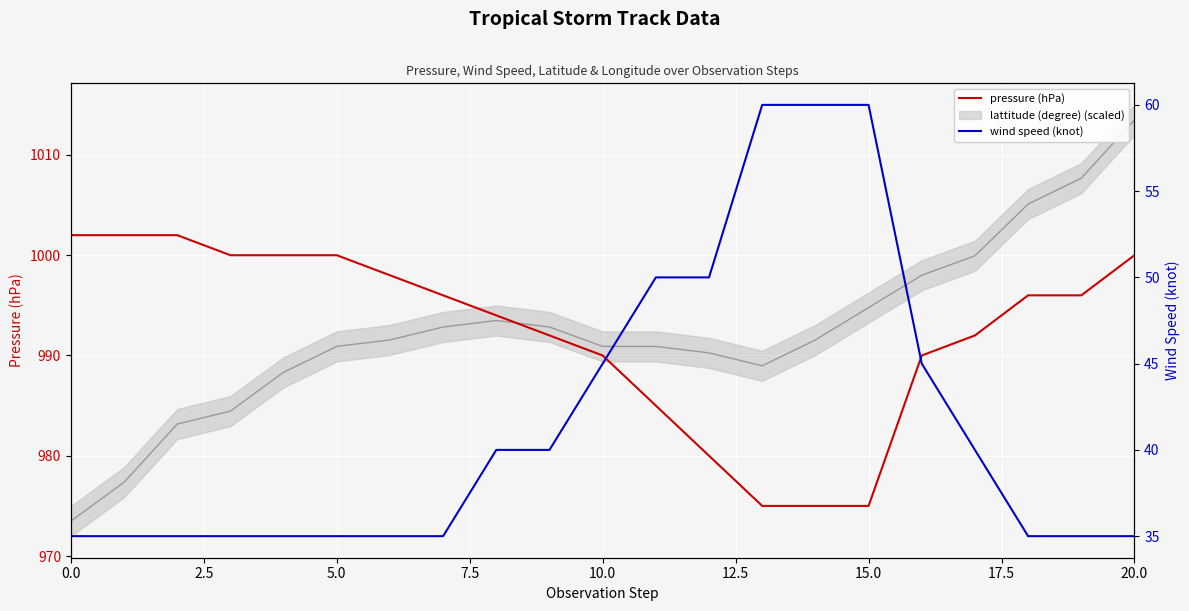

Is it true that wind speed (knot) equals 50 at 12?

True